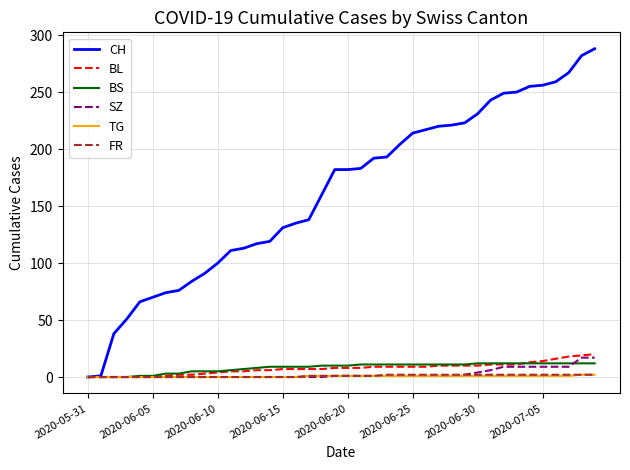

Which series has the largest total across all categories?

CH